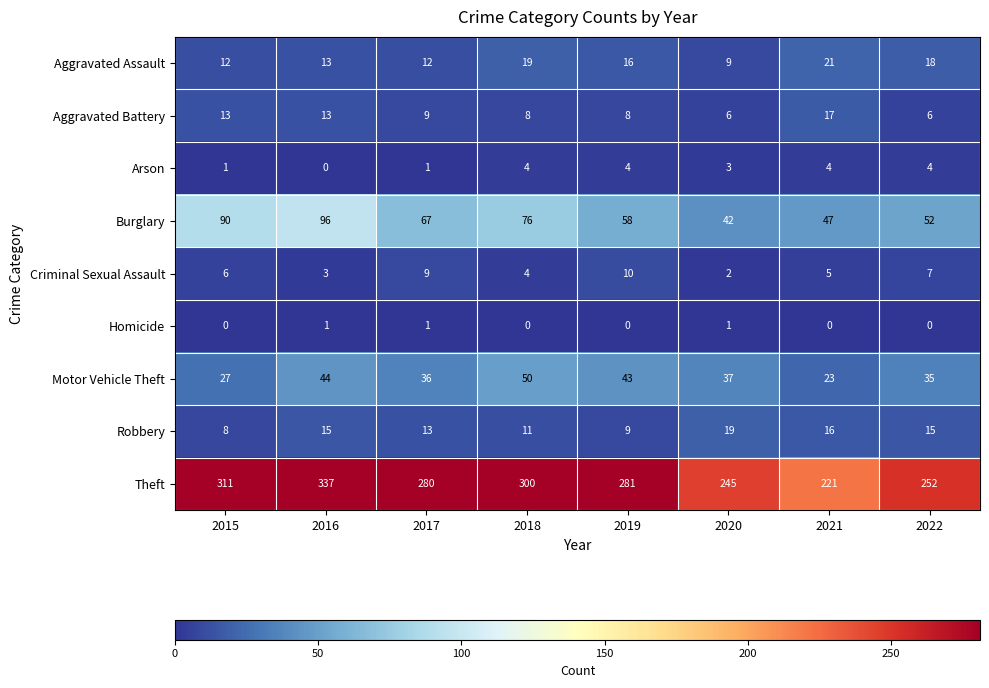

What is the spread (max minus min) of values at 2019?

281